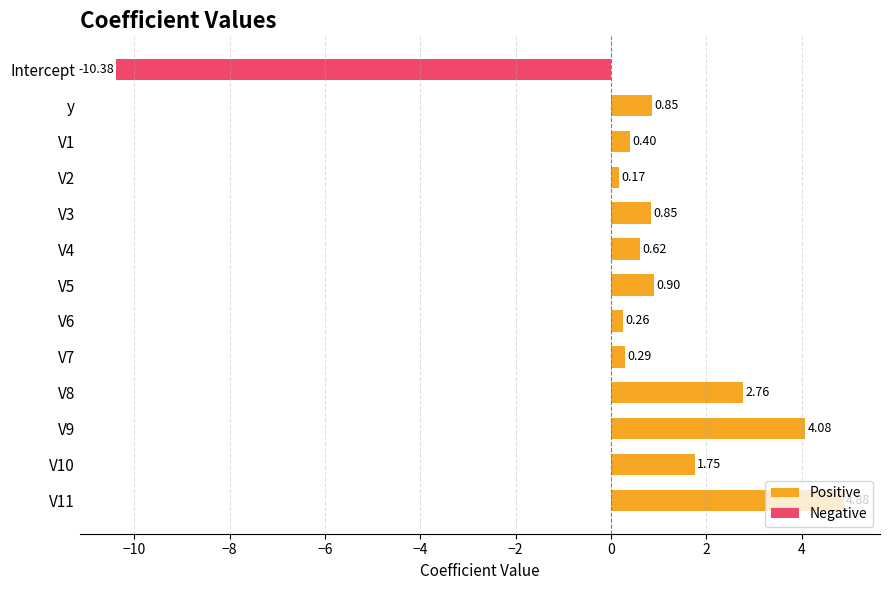

Which series has the widest spread of values?

Negative